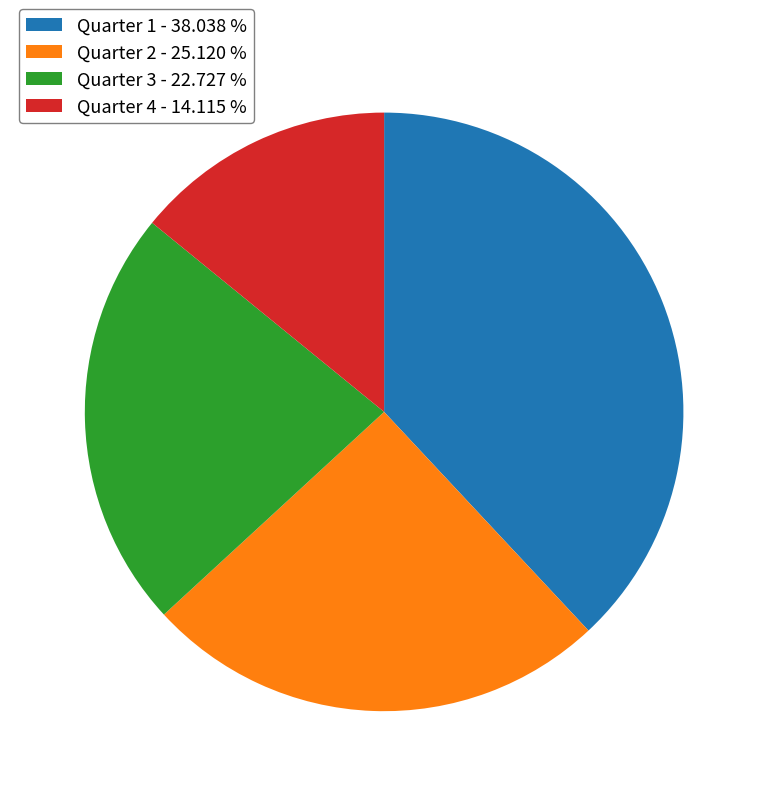

What is the largest slice in the pie chart?

Quarter 1 - 38.038 %